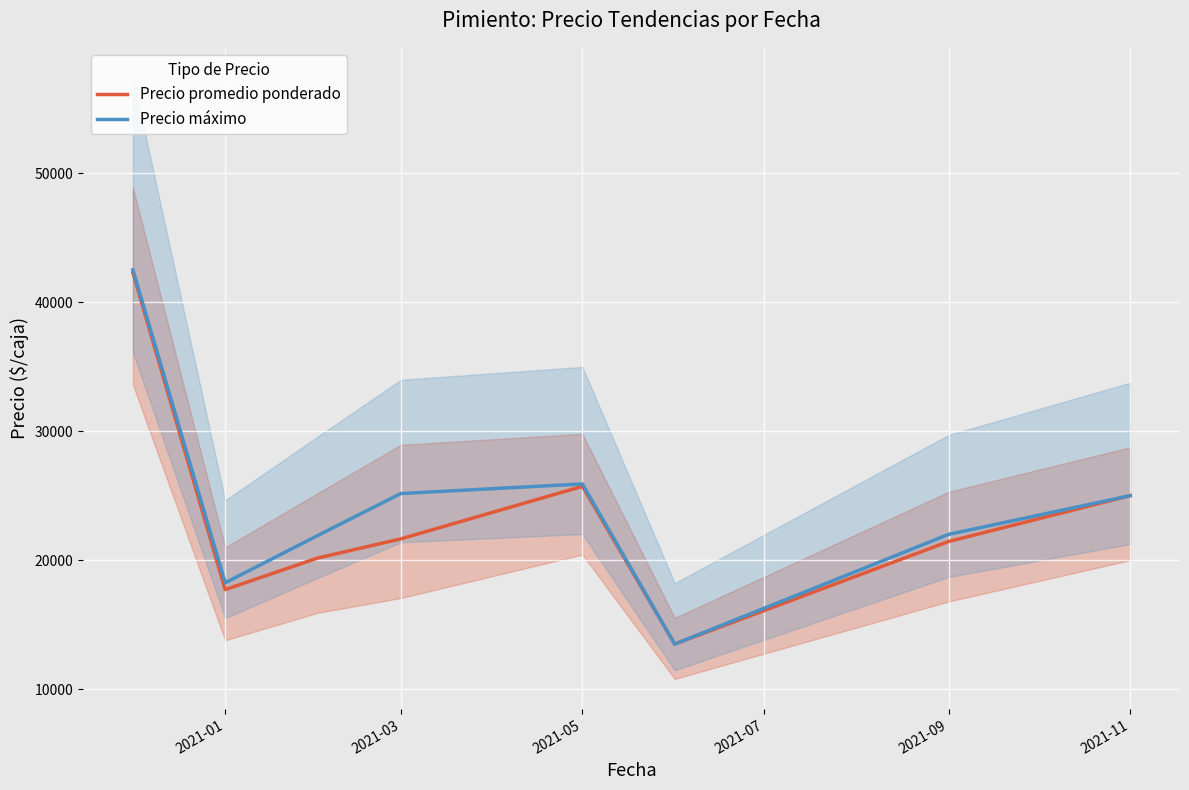

What is the maximum value for Precio promedio ponderado?

42279.5